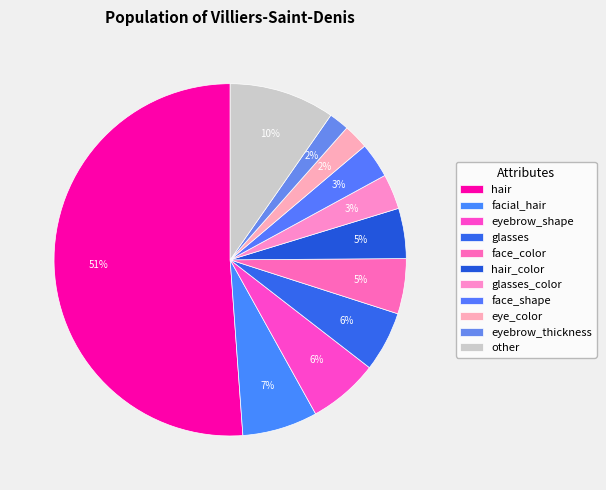

What portion of the pie excludes face_shape?

96.8%